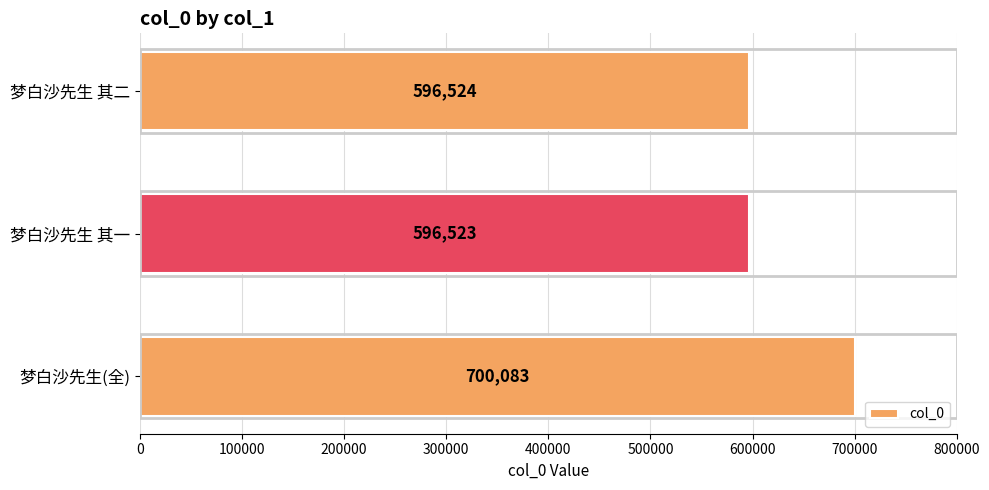

Is it true that the value at 梦白沙先生(全) is 700083?

True